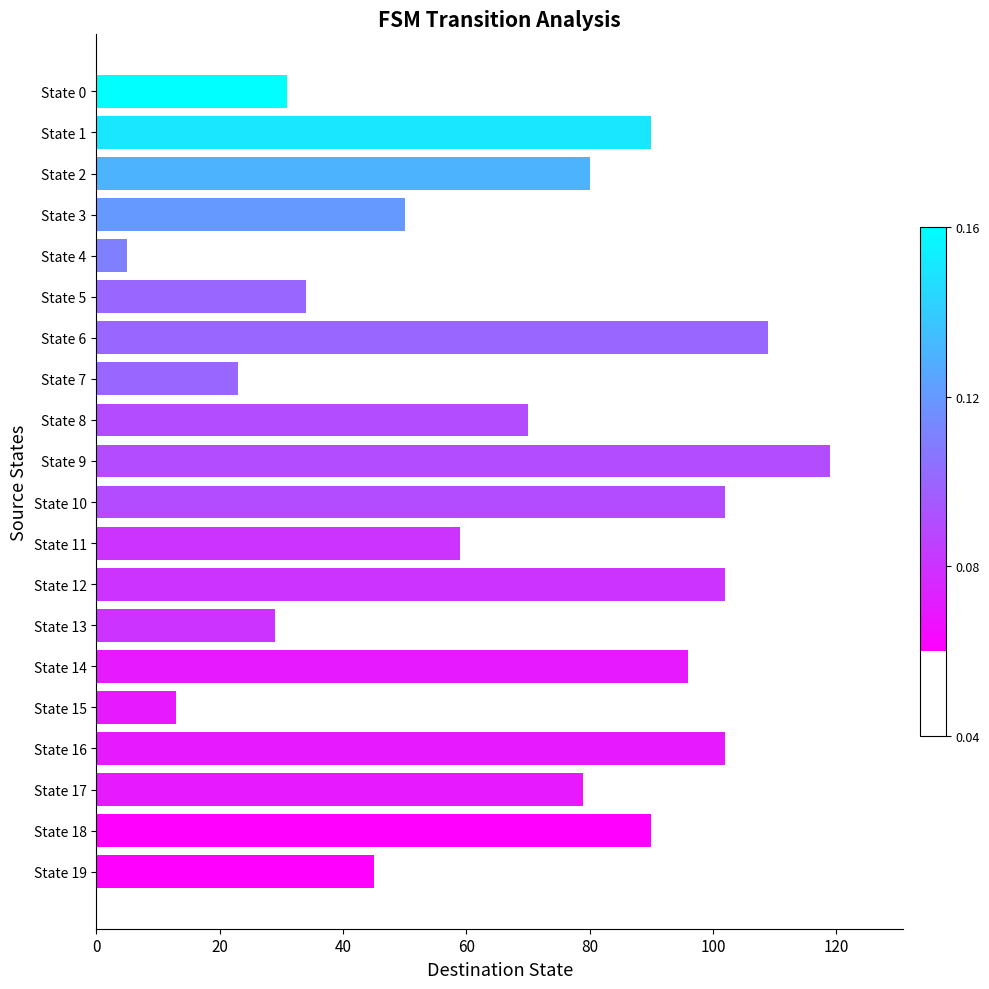

Reading bottom to top, transcribe all the data shown in this chart.

State 19=45	State 18=90	State 17=79	State 16=102	State 15=13	State 14=96	State 13=29	State 12=102	State 11=59	State 10=102	State 9=119	State 8=70	State 7=23	State 6=109	State 5=34	State 4=5	State 3=50	State 2=80	State 1=90	State 0=31